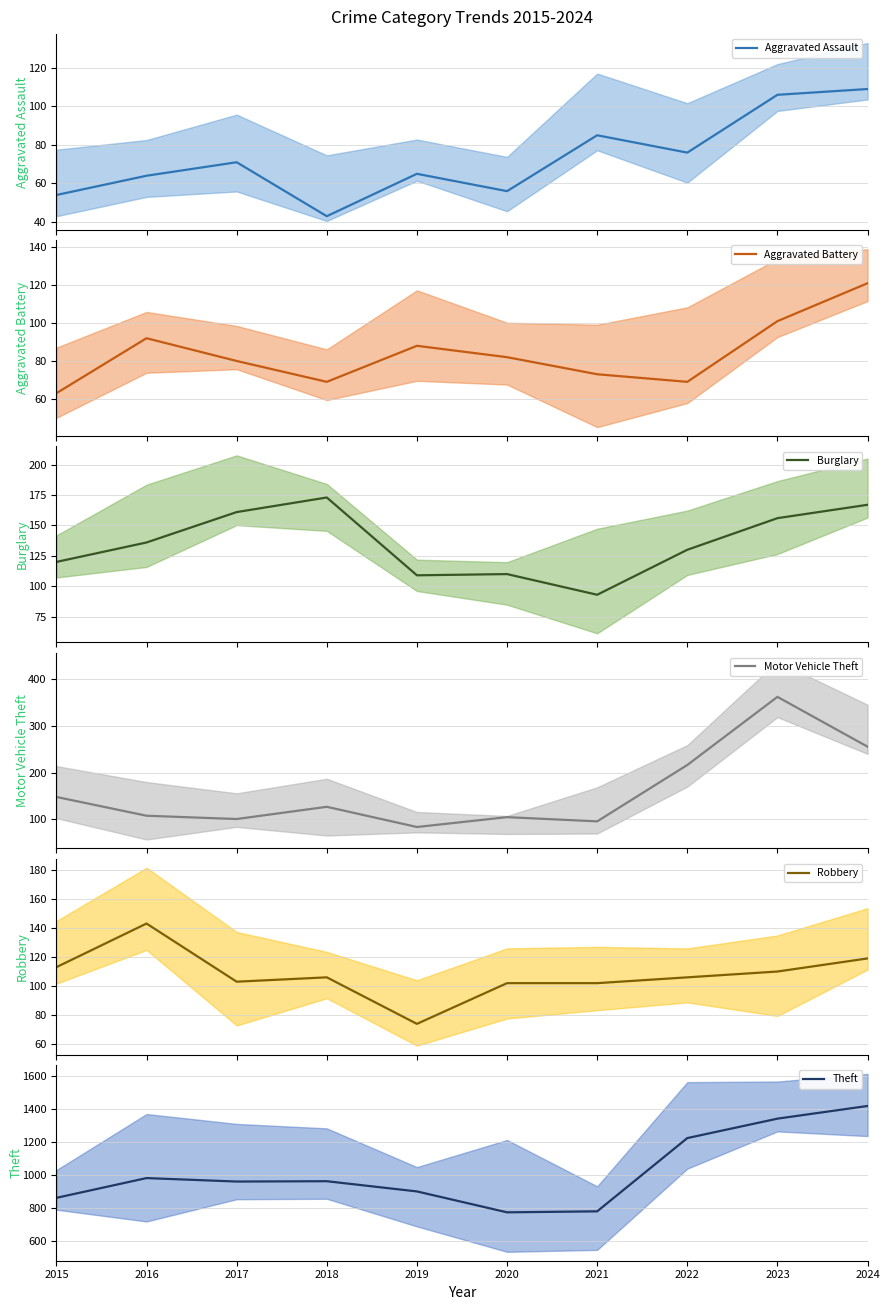

What is the spread (max minus min) of values at 2018?

920